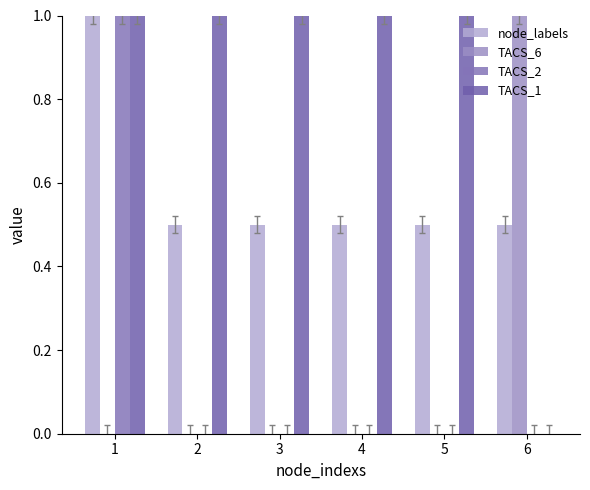

At which category is the sum across all series the highest?

1